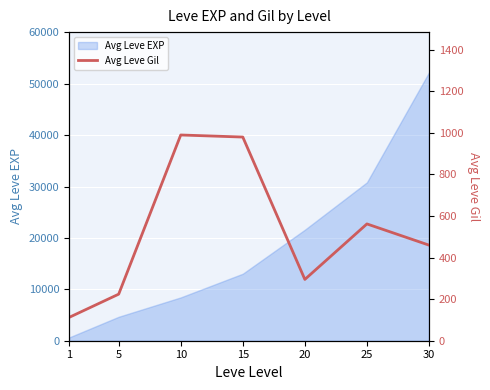

At which label is the value closest to 551?

25